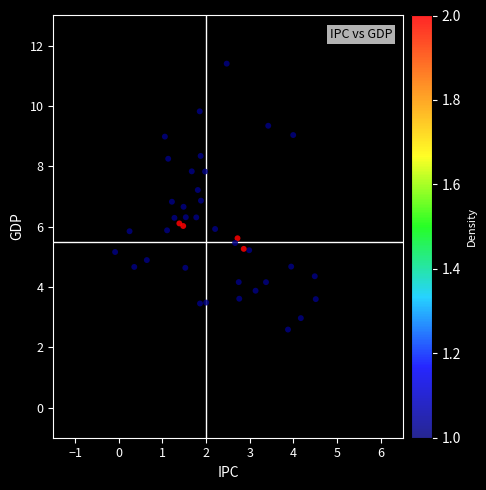

What is the range of Y values (max minus min)?

8.8